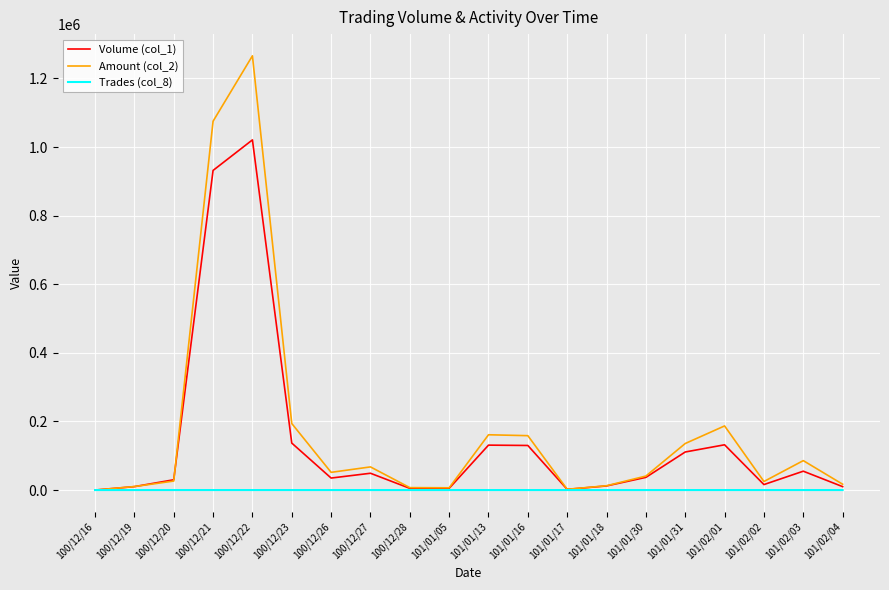

Rank the series by their maximum value, from highest to lowest.

Amount (col_2), Volume (col_1), Trades (col_8)